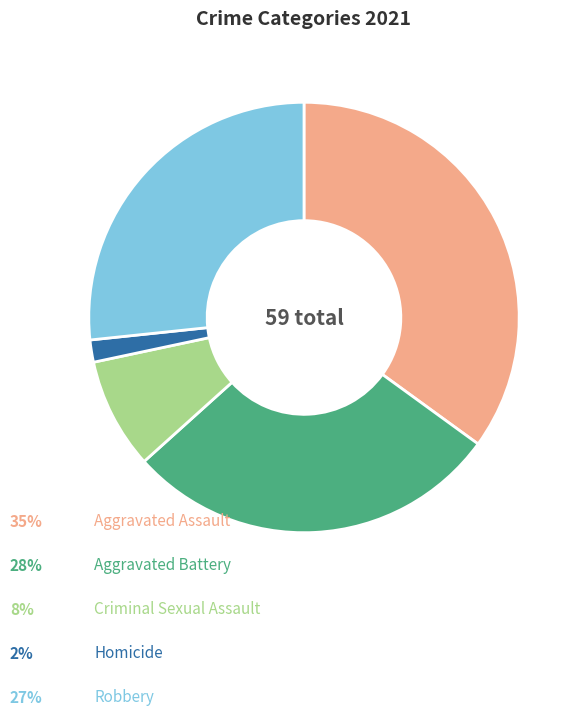

Is there any slice that represents more than half of the pie?

No